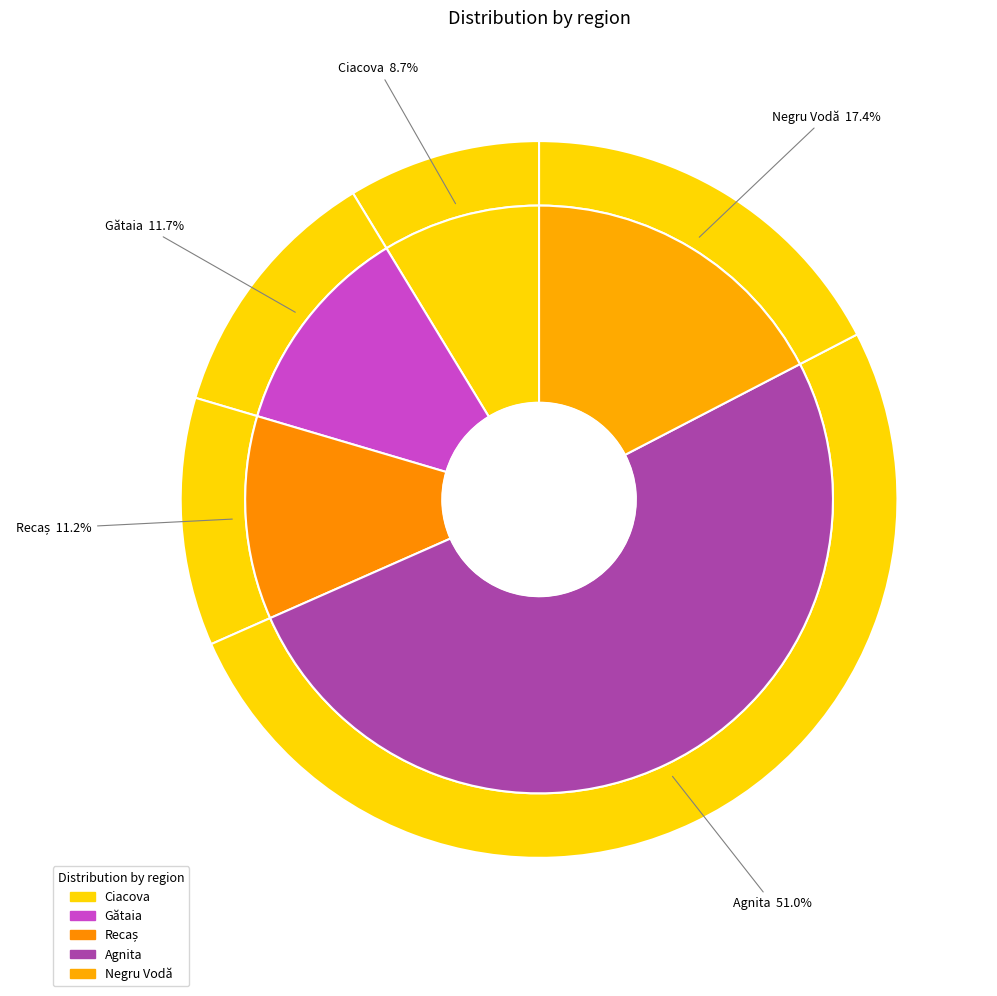

What is the ratio of the value at Ciacova to the value at Negru Vodă?

0.5